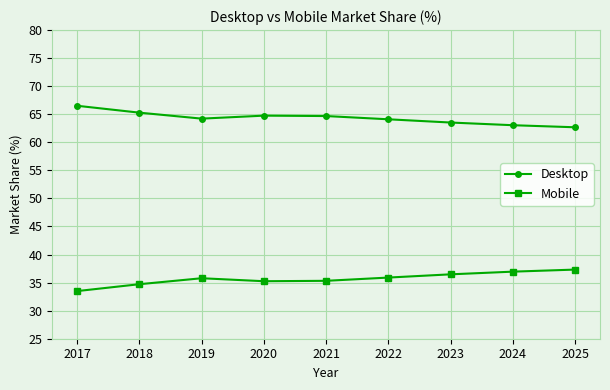

What is the value of the Desktop point at the 7th from the left?

63.5